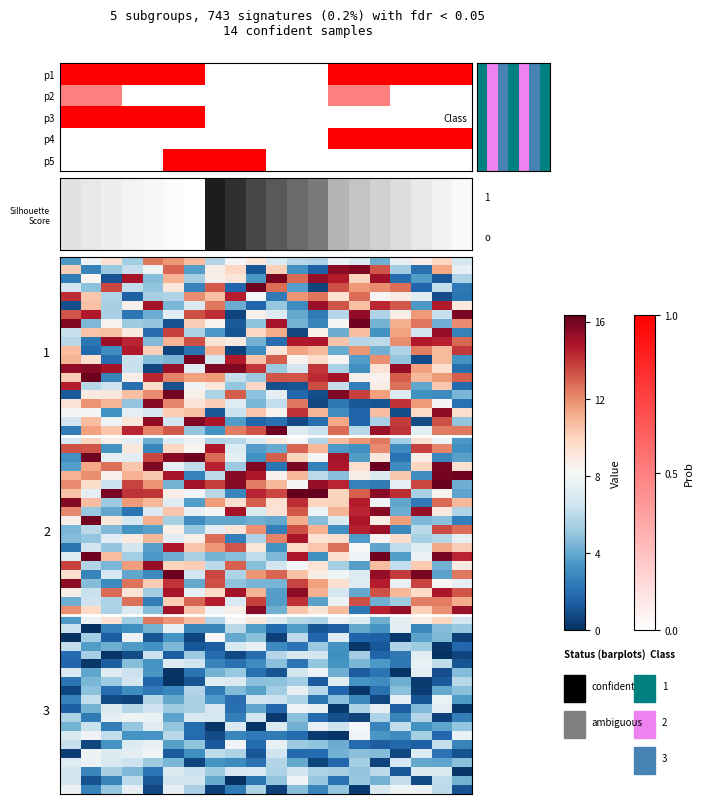

What is the change in value from 12 to 14?

+1.4